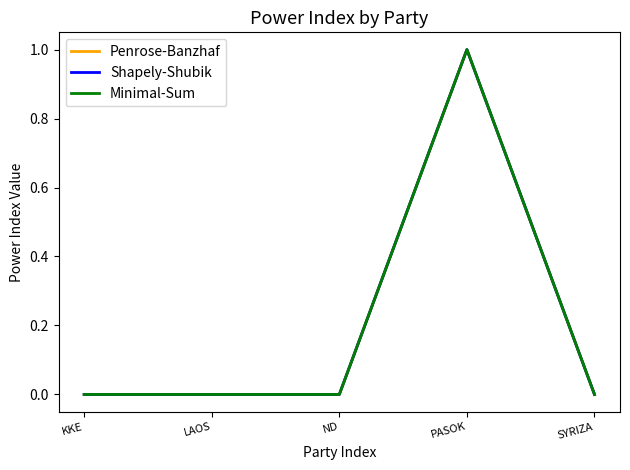

Does the chart display data point markers on the line(s)?

No